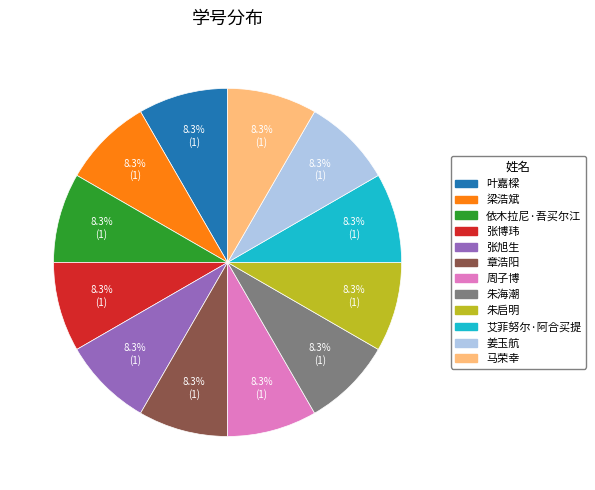

Combined, do 艾菲努尔·阿合买提 and 叶嘉樑 account for over 50%?

No